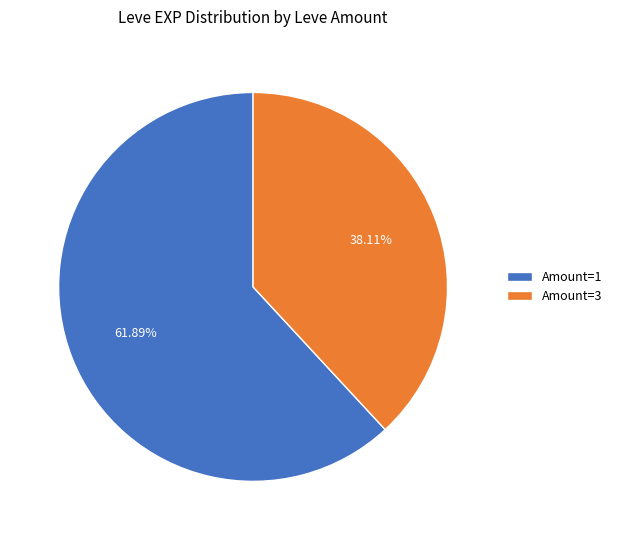

Combined, do Amount=3 and Amount=1 account for over 50%?

Yes